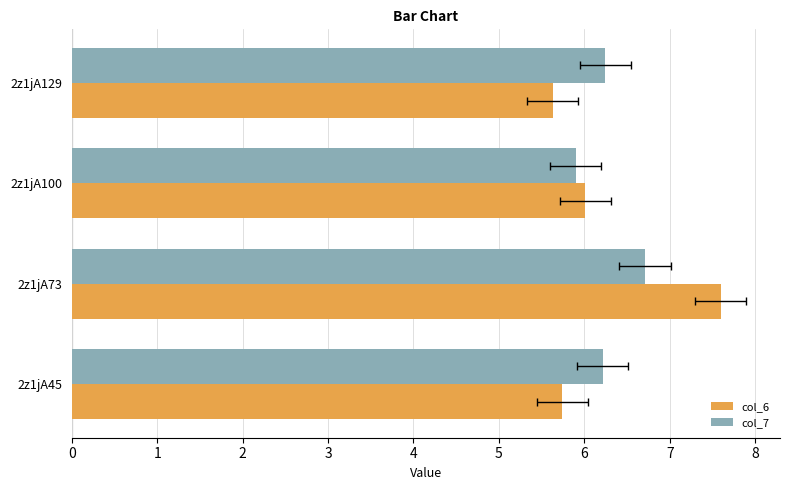

List the labels in order of col_7 value, smallest first.

2z1jA100, 2z1jA45, 2z1jA129, 2z1jA73